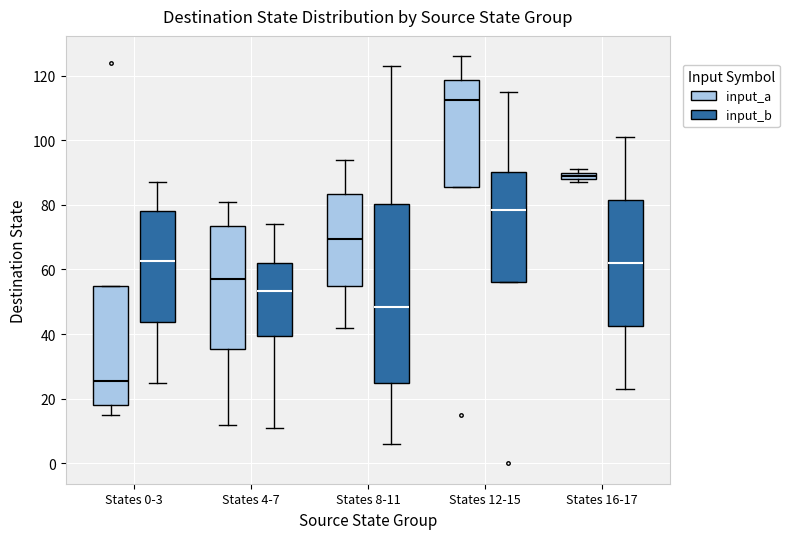

Where is the upper edge of the box for States 16-17 (input_a) on the y-axis? The values are not printed on the chart, so give them approximately, as read against the axis.

90